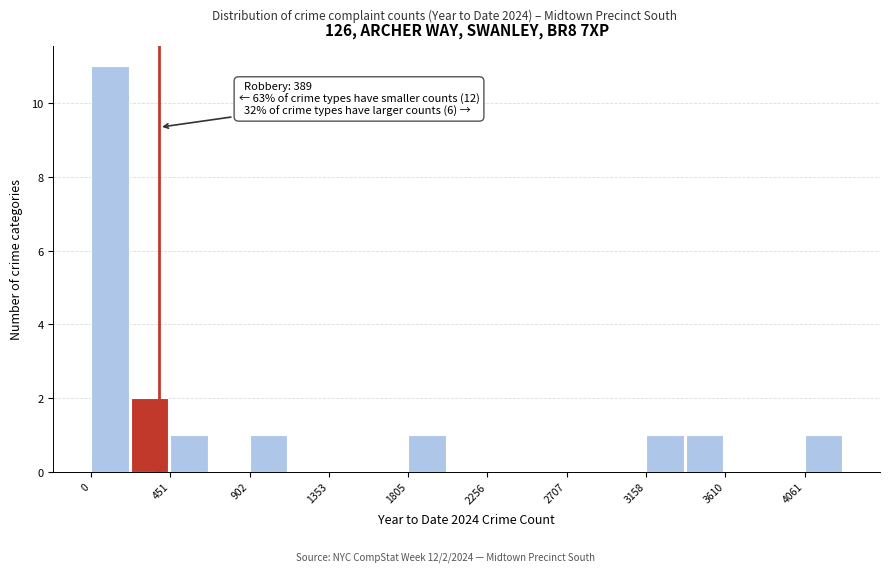

Which range on the x-axis has the tallest bar?

0 to 250